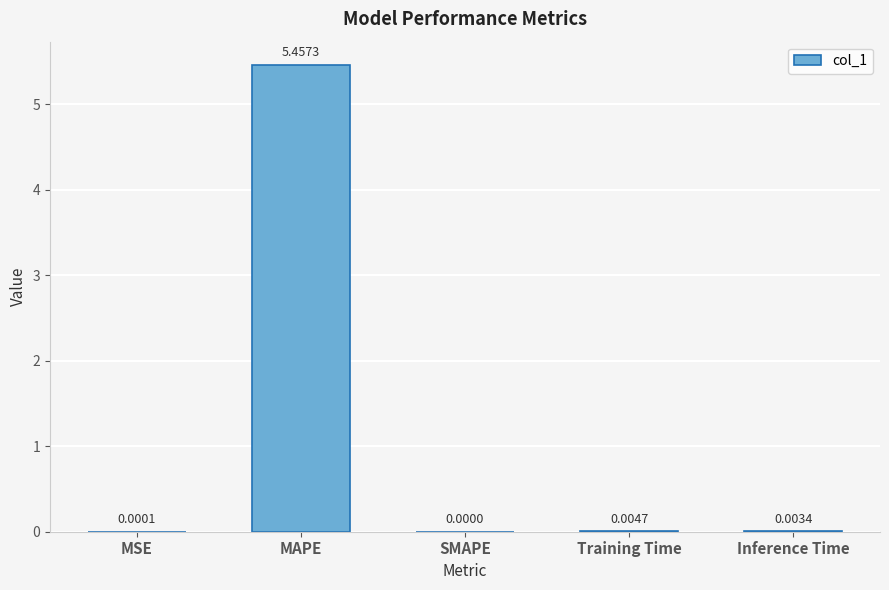

Where is the data nearest to the value 2?

Training Time